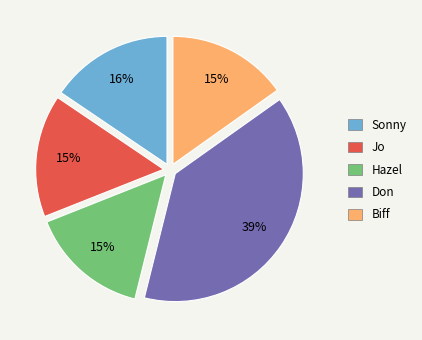

What is the ratio of the value at Jo to the value at Hazel?

1.0